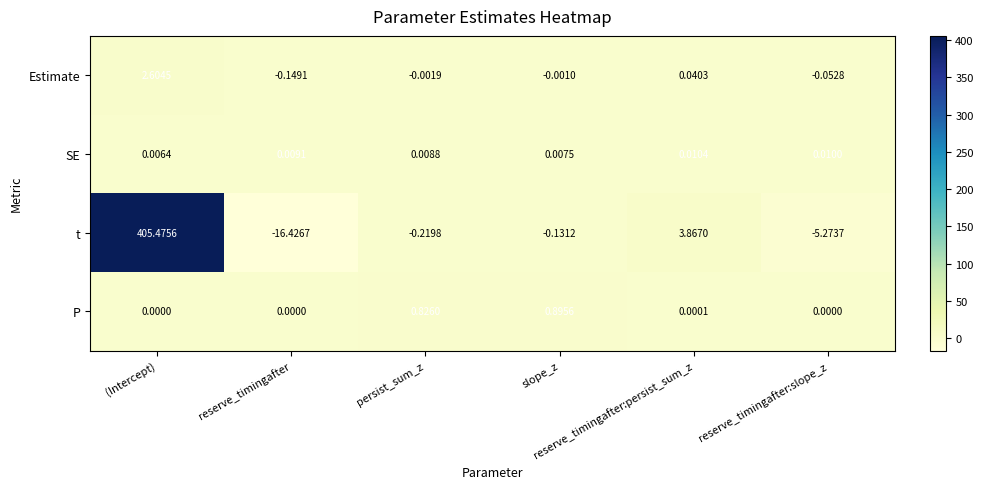

List the series in order of their peak value, lowest first.

SE, P, Estimate, t